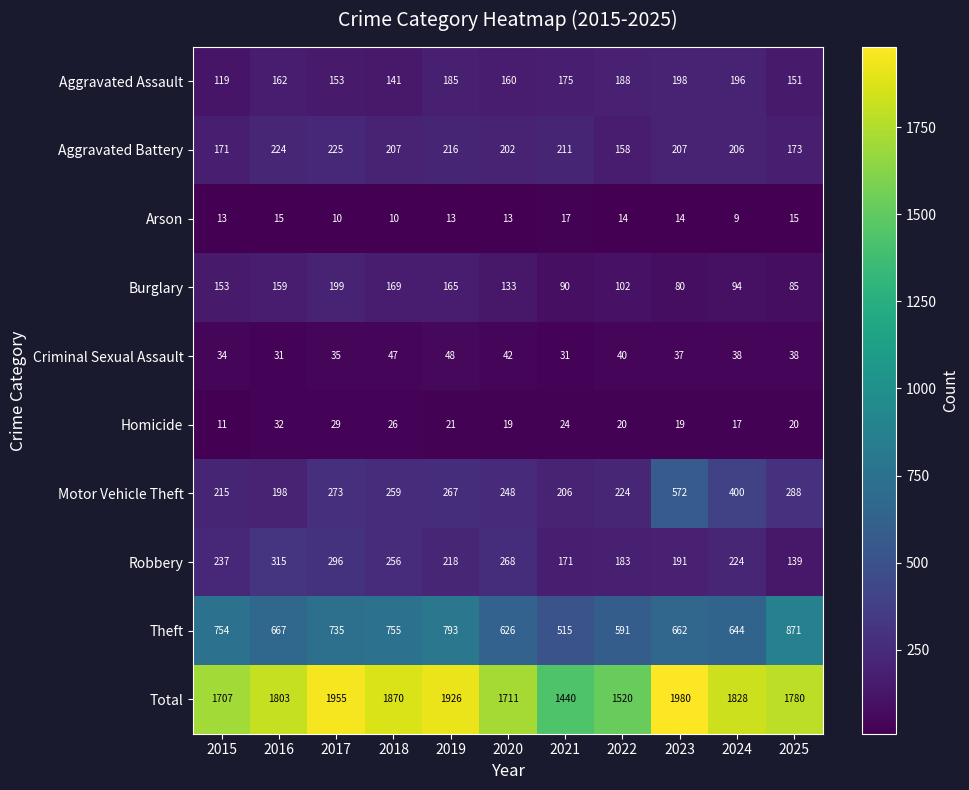

At which category is the sum across all series the highest?

2023